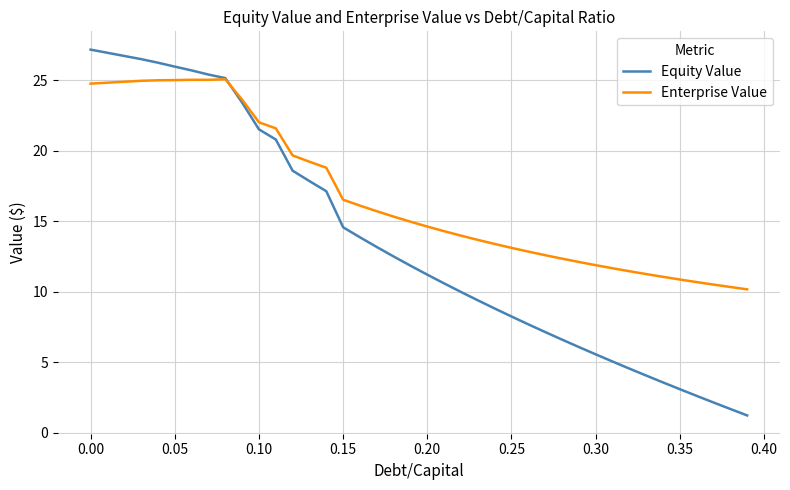

Which series has the widest spread of values?

Equity Value